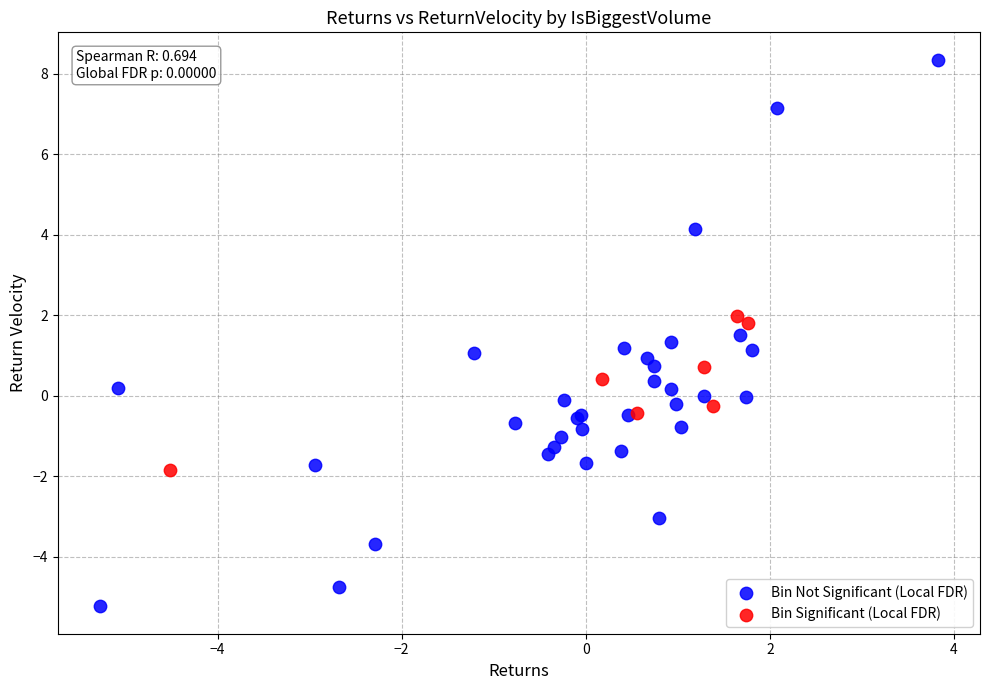

Which series has the largest Y range (max minus min)?

Bin Not Significant (Local FDR)